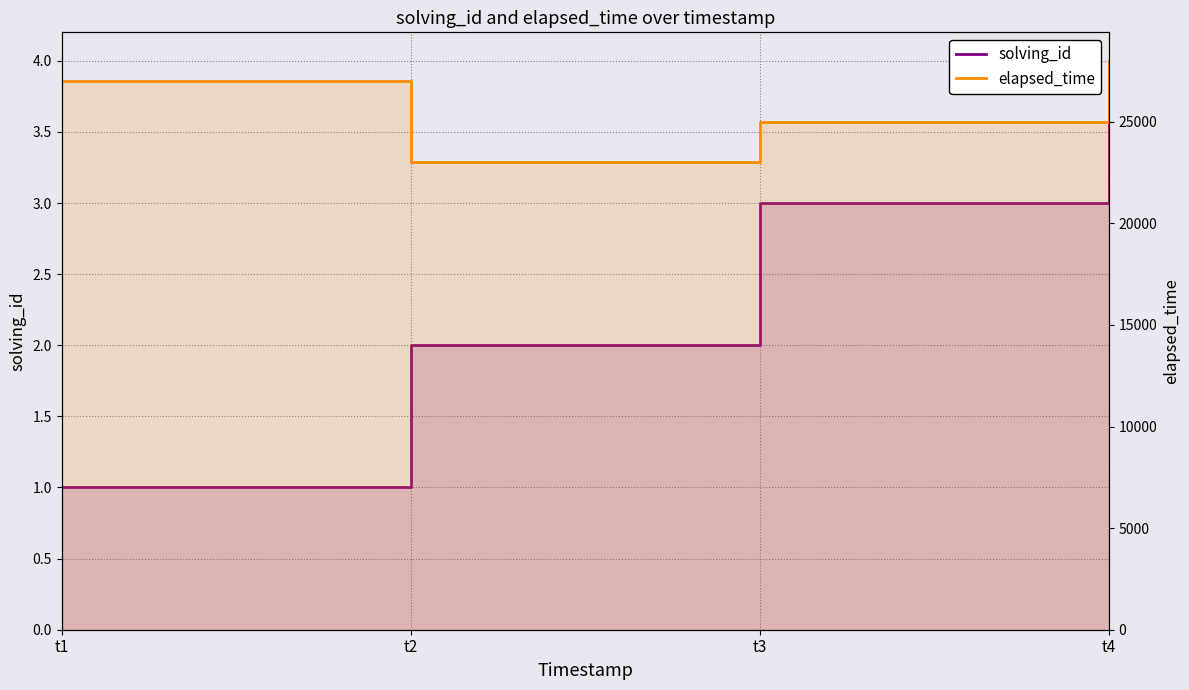

Which series has the largest total across all categories?

elapsed_time